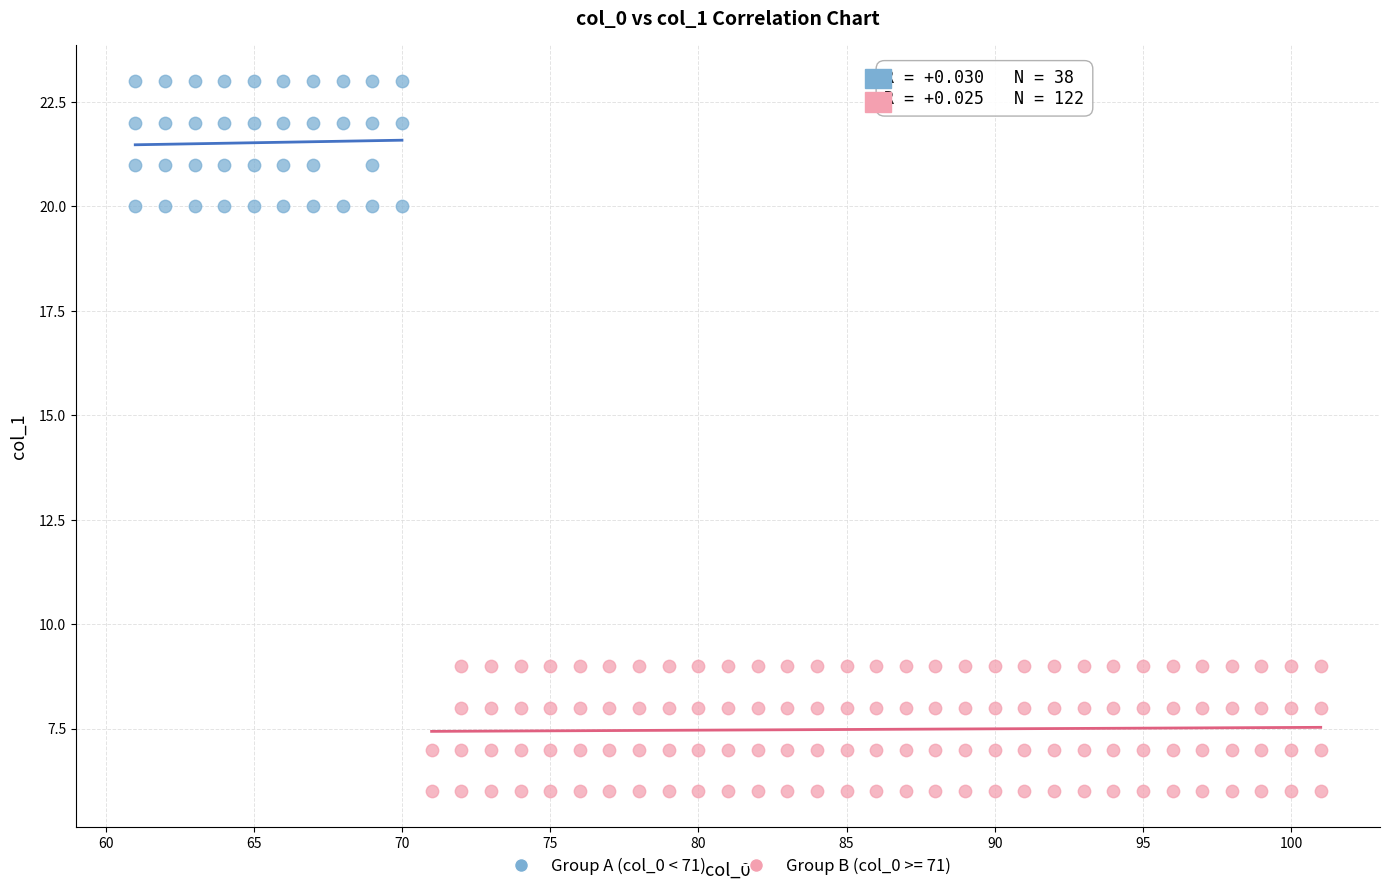

Which series contains the highest Y value?

Group A (col_0 < 71)